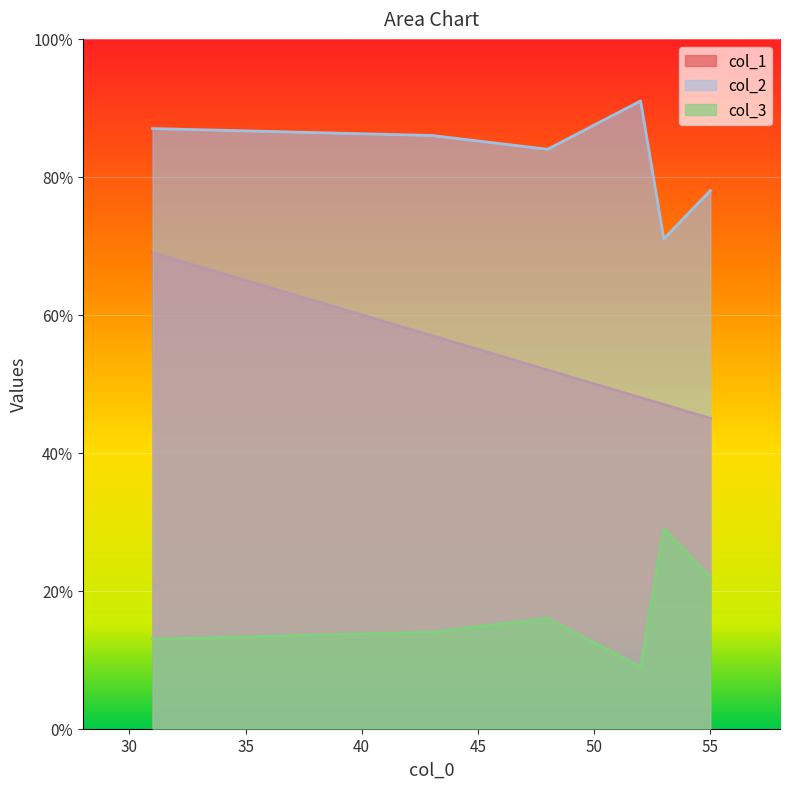

How many lines are shown in the chart?

3